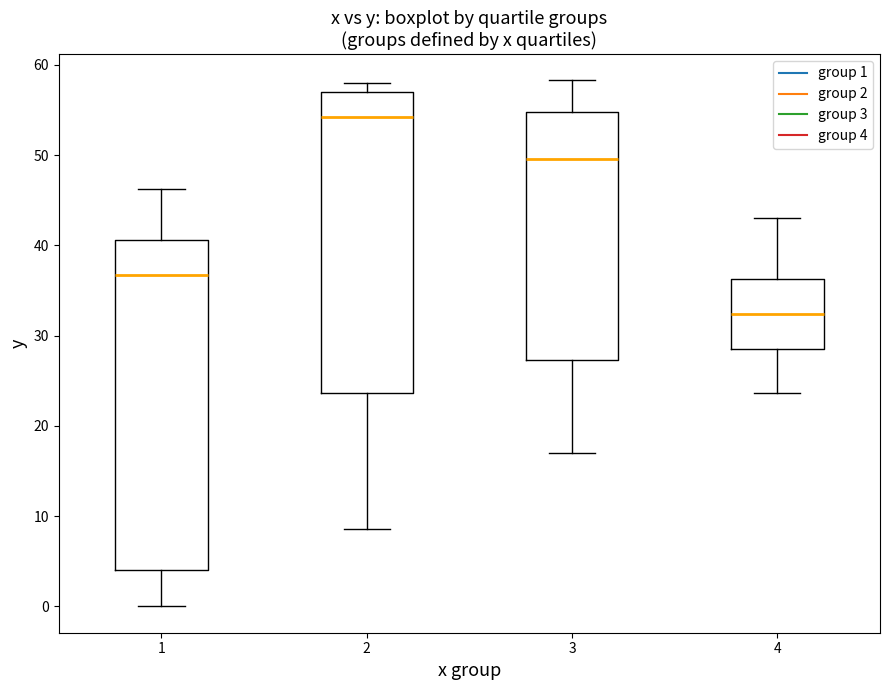

Reading left to right, read every box against the y-axis: the position of its median line, the range the box covers, and the ends of its whiskers. The values are not printed on the chart, so give them approximately, as read against the axis.

1: median 37, box 4 to 41, whiskers 0 to 46
2: median 54, box 24 to 57, whiskers 9 to 58
3: median 50, box 27 to 55, whiskers 17 to 58
4: median 32, box 29 to 36, whiskers 24 to 43